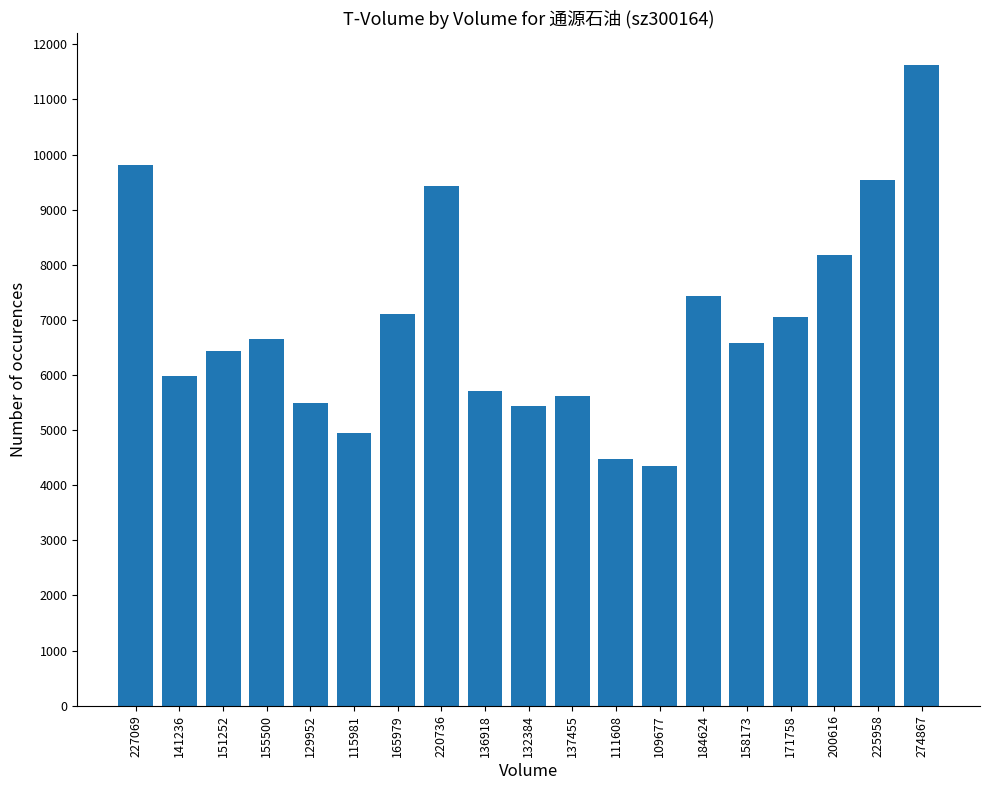

Is it true that the value at 111608 is 4480?

True